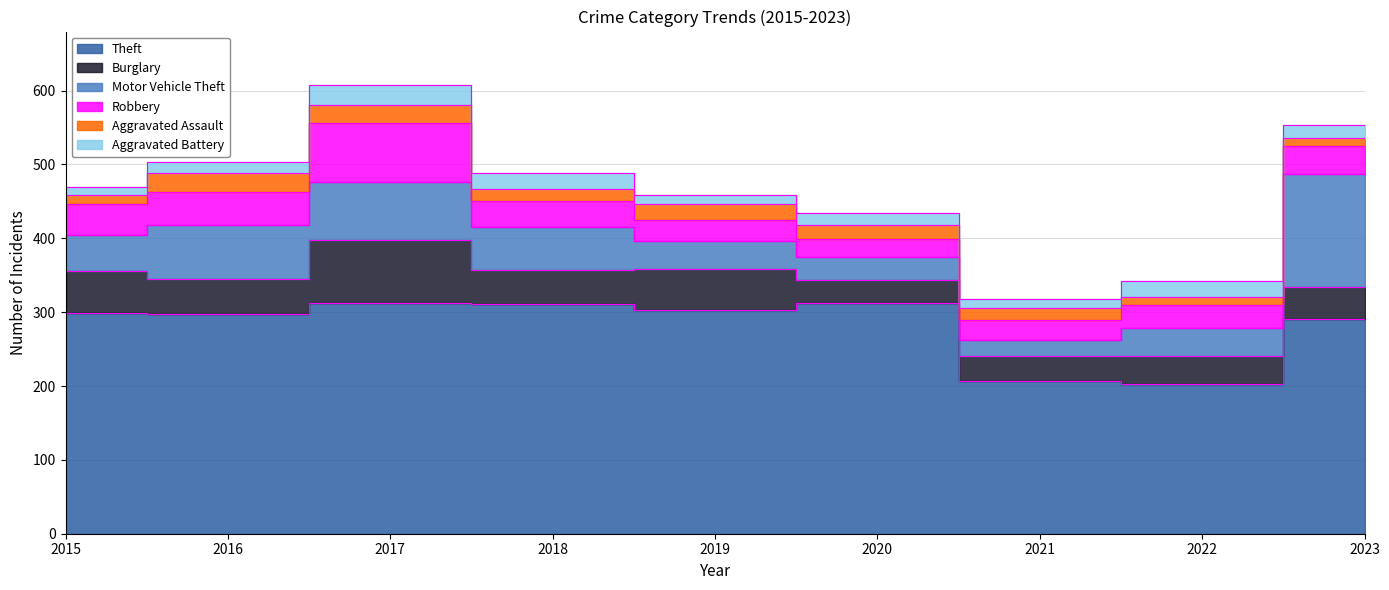

What is the maximum value for Aggravated Battery?

28